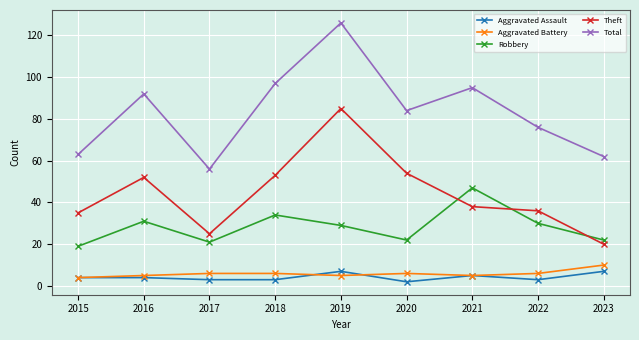

What is the difference between the second highest and minimum values in the Robbery series?

15